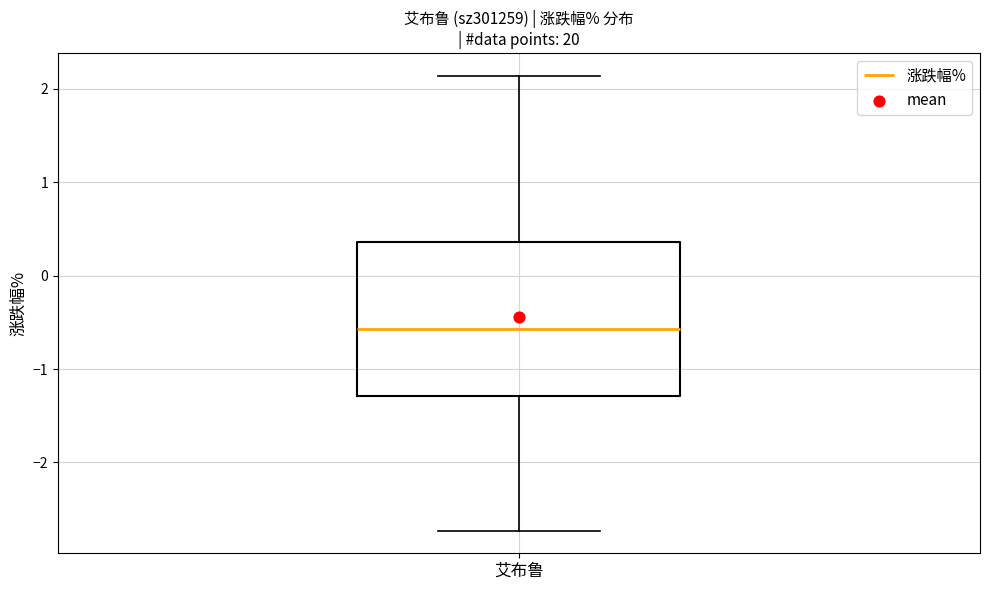

Transcribe this box plot: give where the median line is, the range the box spans, and where the two whiskers end, as read against the y-axis. The values are not printed on the chart, so give them approximately, as read against the axis.

median -0.6, box -1.3 to 0.4, whiskers -2.7 to 2.1